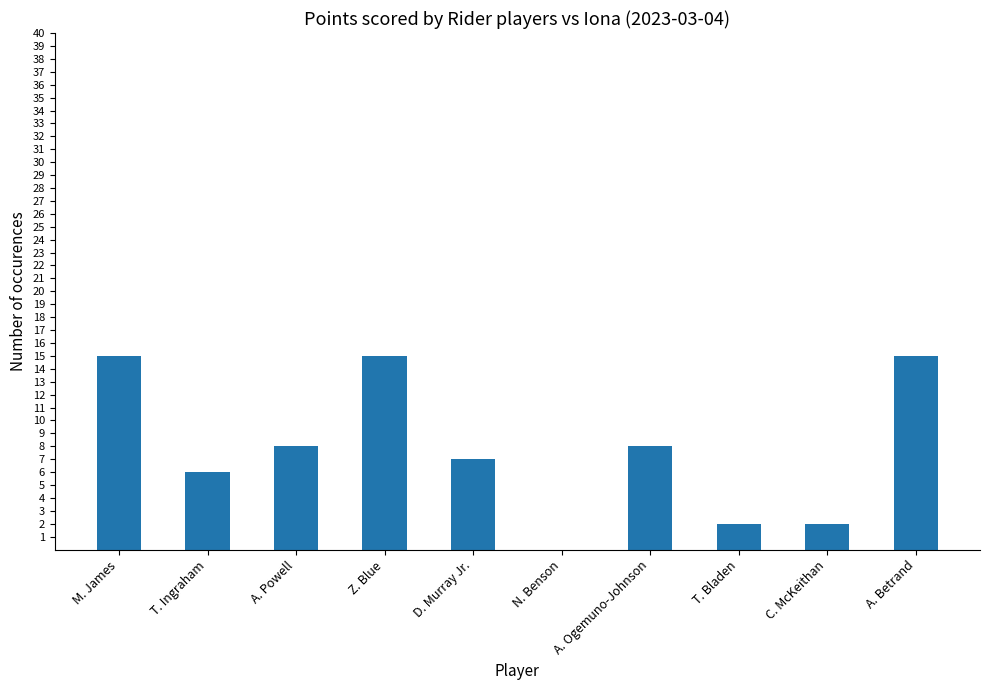

What is the average value?

8